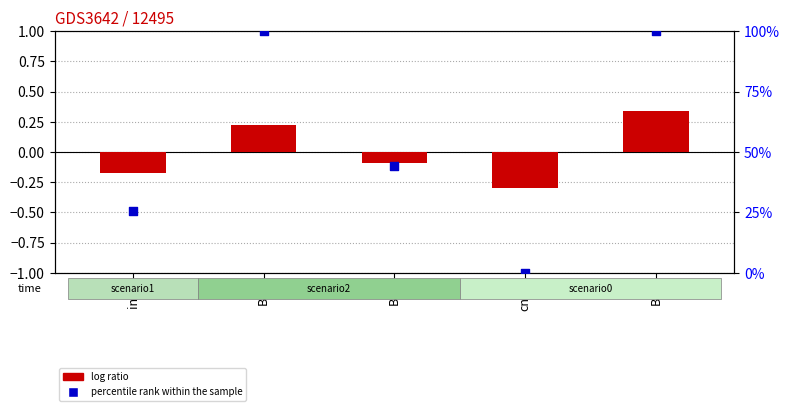

Is the value of percentile rank within the sample at in27 greater than the value of log ratio at cn12?

Yes